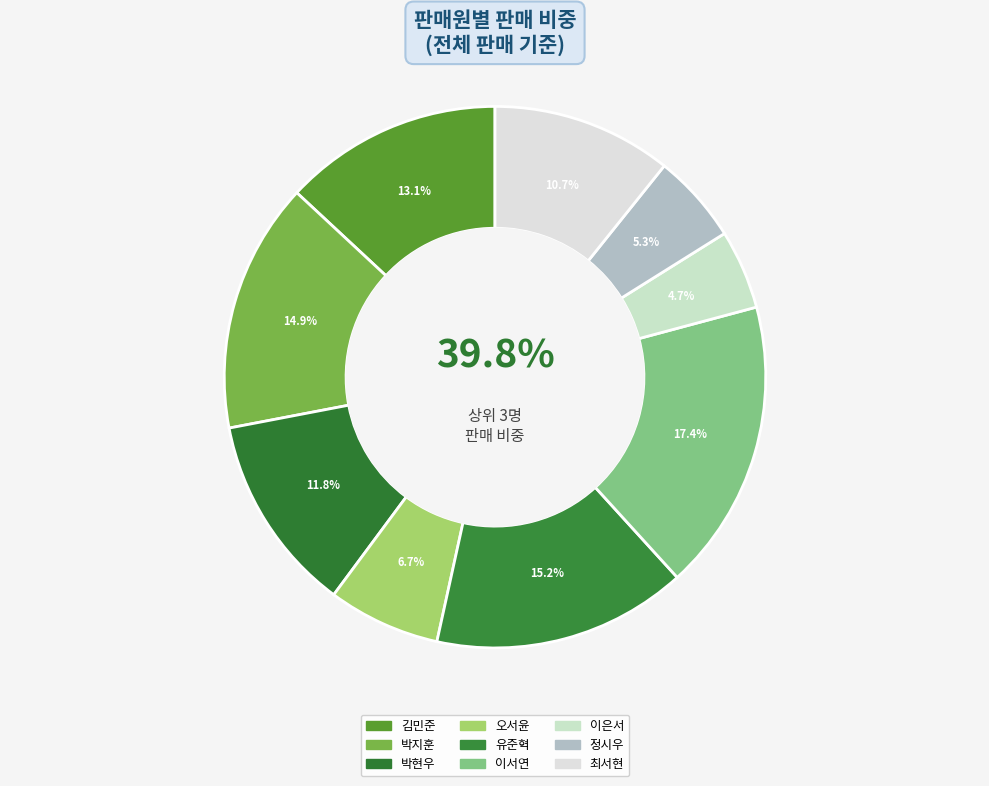

Between 오서윤 and 박현우, which is larger?

박현우